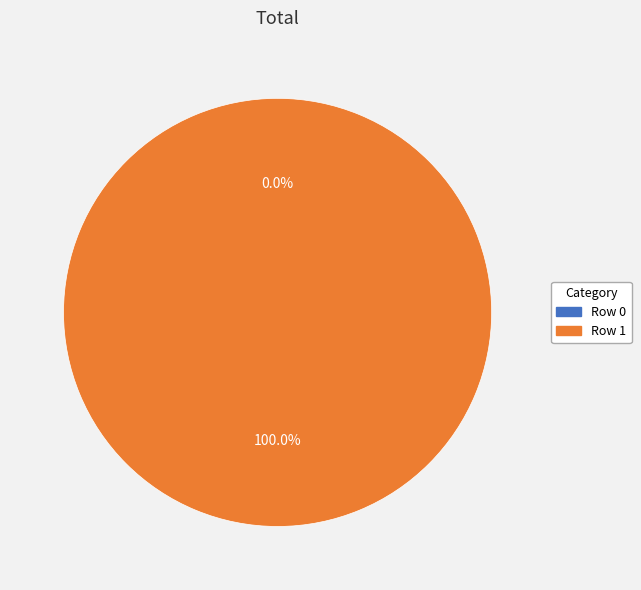

Which category has the smallest portion of the pie?

Row 0